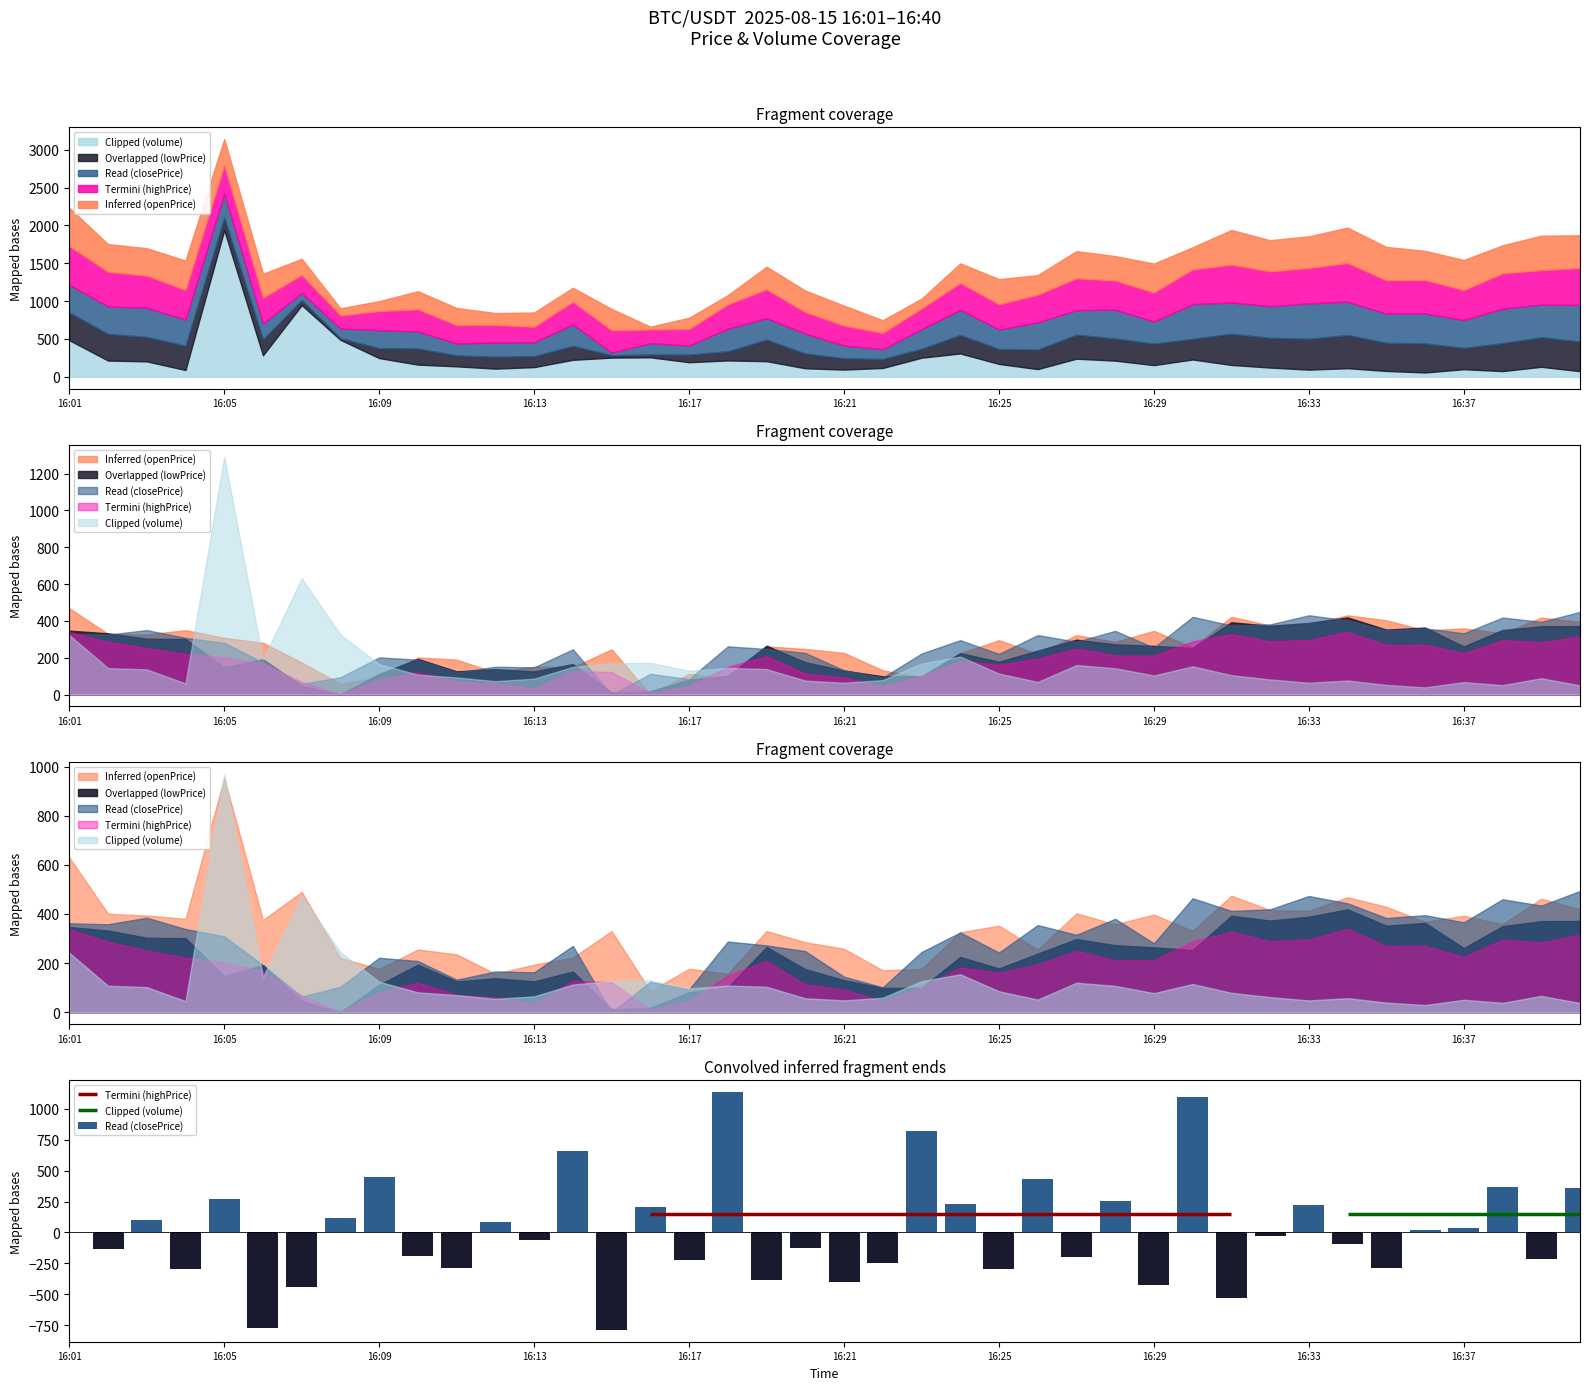

Count the number of values greater than -29.

19